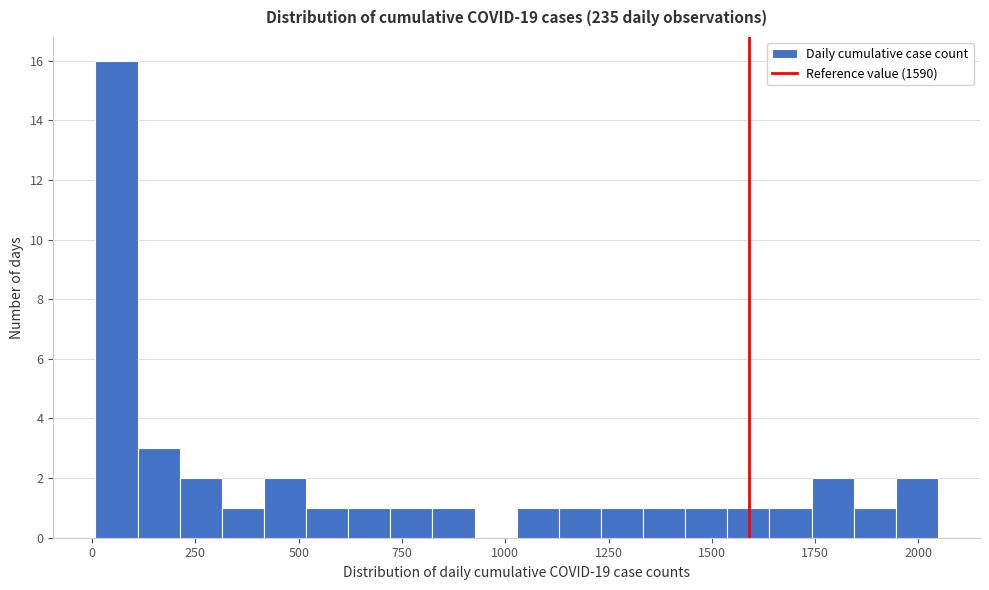

Read against the x-axis, roughly where is the centre of the tallest bar?

50